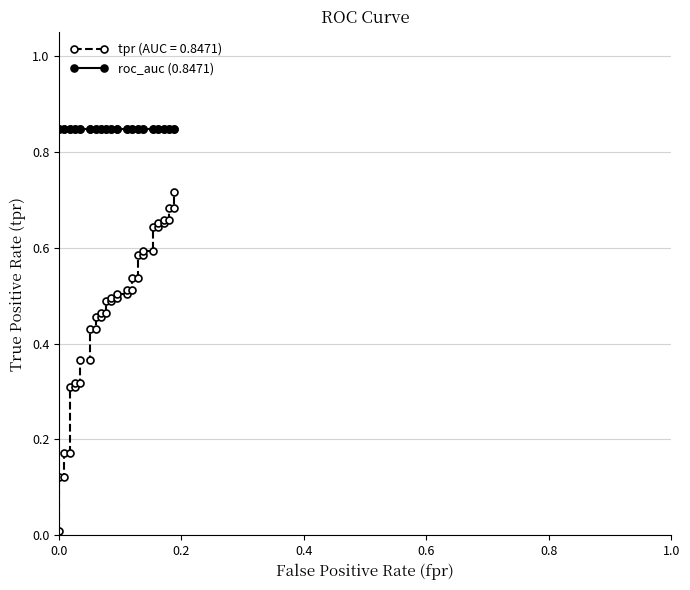

Is it true that the value at 14 is 0.8?

False